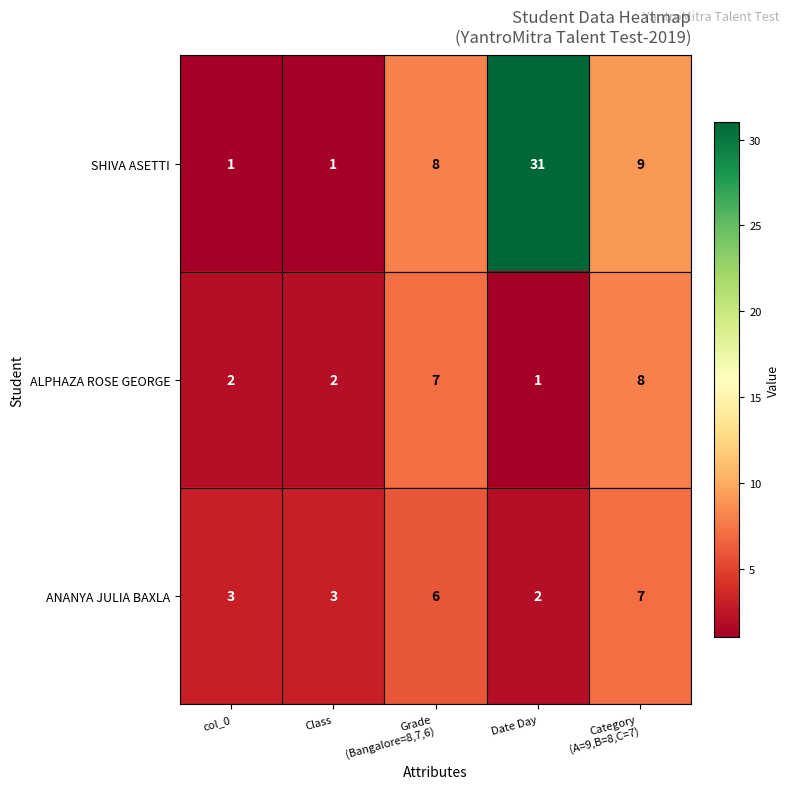

What is the total value across all series at Category
(A=9,B=8,C=7)?

24